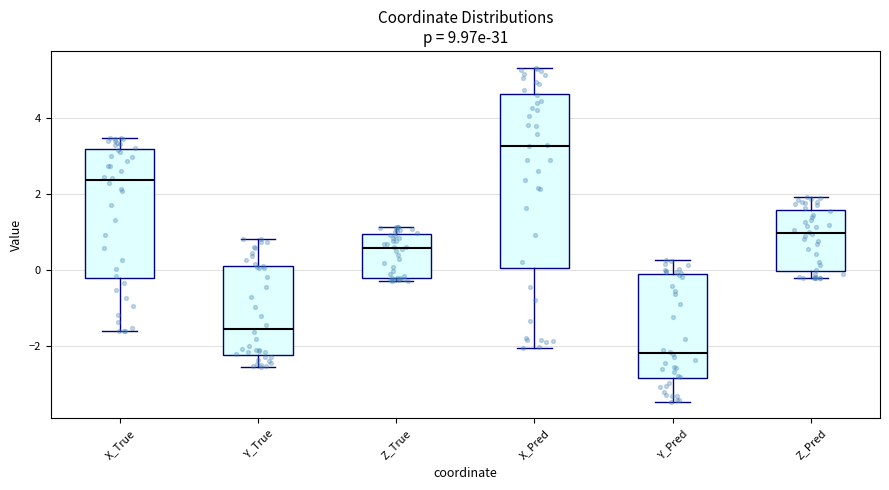

Reading left to right, transcribe this box plot: for each box, give where its median line is, the range the box spans, and where its two whiskers end, as read against the y-axis. The values are not printed on the chart, so give them approximately, as read against the axis.

X_True: median 2.4, box -0.2 to 3.2, whiskers -1.6 to 3.4
Y_True: median -1.6, box -2.2 to 0.2, whiskers -2.6 to 0.8
Z_True: median 0.6, box -0.2 to 1.0, whiskers -0.2 (just below the box's lower edge) to 1.2
X_Pred: median 3.2, box 0.0 to 4.6, whiskers -2.0 to 5.4
Y_Pred: median -2.2, box -2.8 to -0.2, whiskers -3.4 to 0.2
Z_Pred: median 1.0, box 0.0 to 1.6, whiskers -0.2 to 2.0